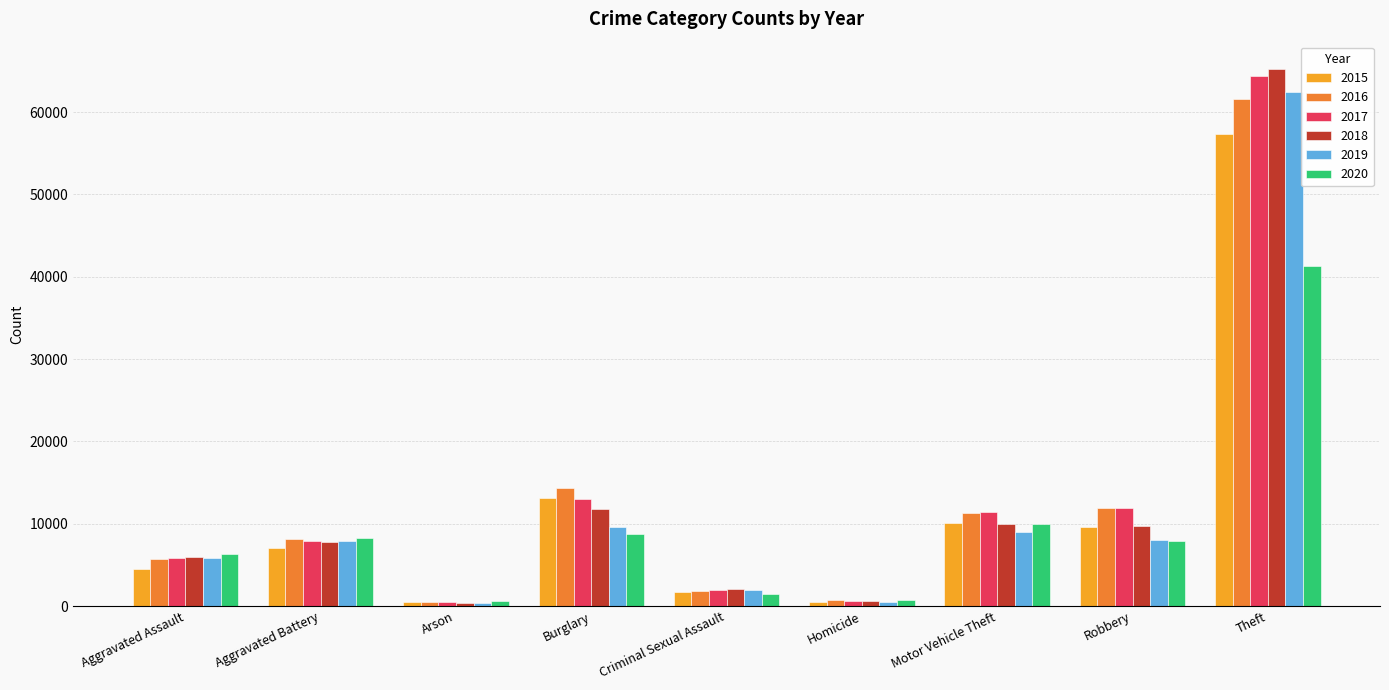

What is the total value across all series at Criminal Sexual Assault?

11006